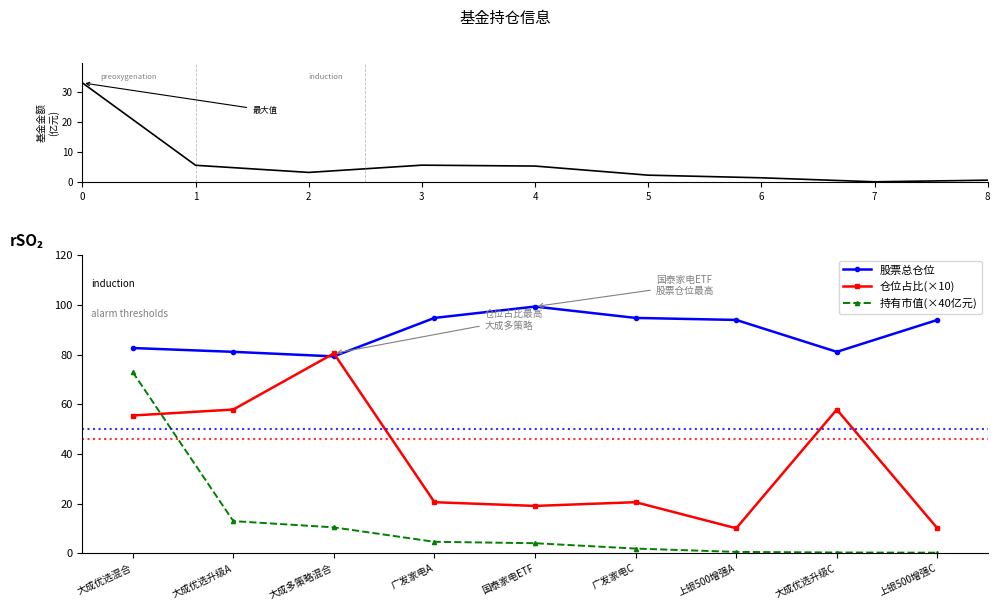

Rank the series at 5 from highest to lowest value.

股票总仓位, 仓位占比(×10), 基金金额, 持有市值(×40亿元)